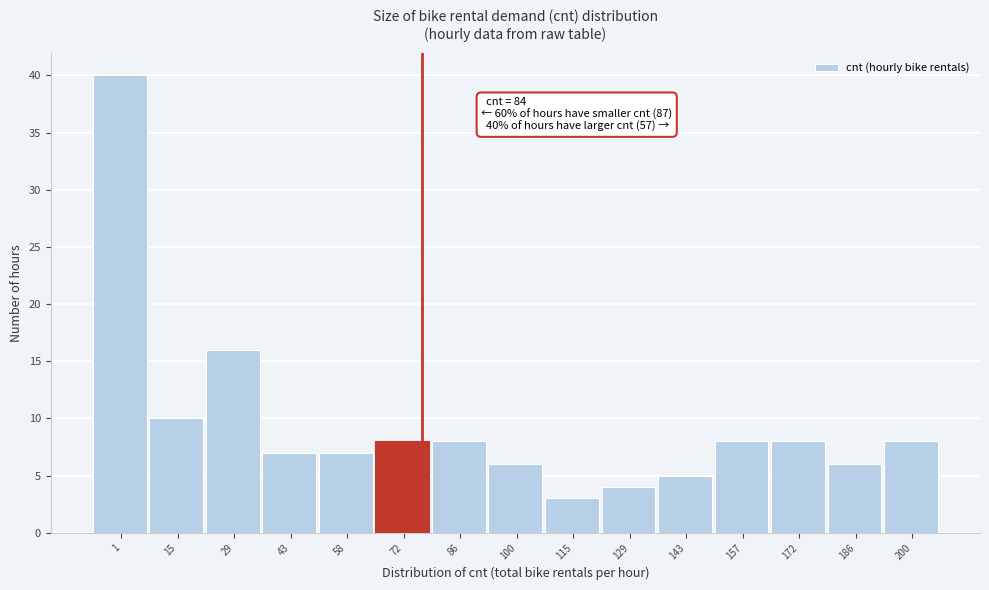

Reading right to left, extract all data points from this chart.

200=8	186=6	172=8	157=8	143=5	129=4	115=3	100=6	86=8	72=8	58=7	43=7	29=16	15=10	1=40